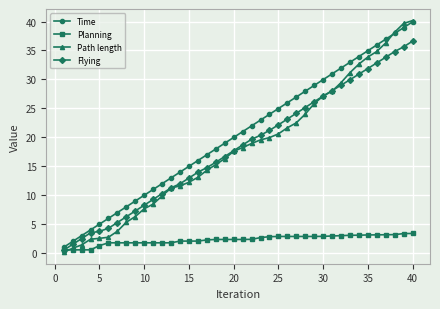

True or false: Time has more than 0 interior local peaks.

False